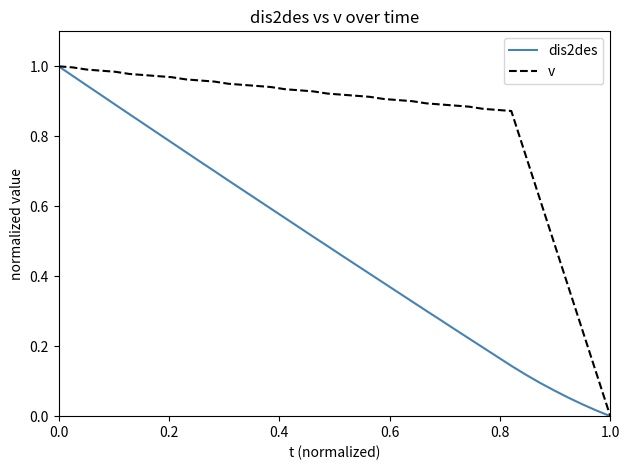

Which series has the largest total across all categories?

v